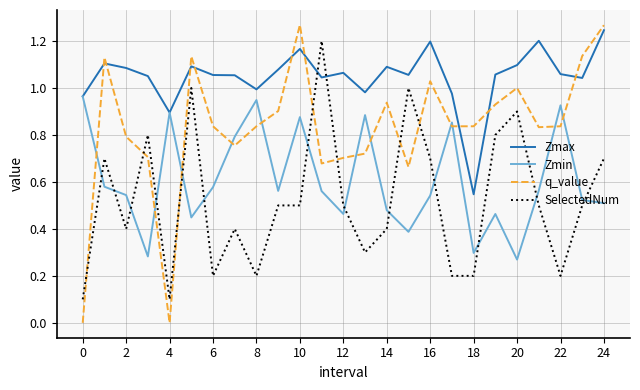

Which series ends up on top after the final intersection of q_value and Zmin?

q_value